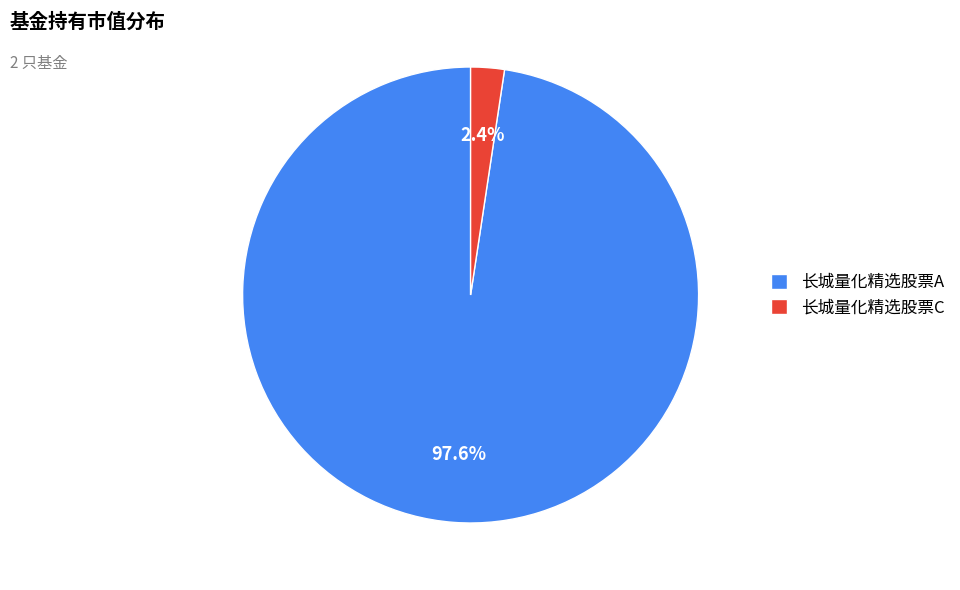

How many segments does this pie chart have?

2